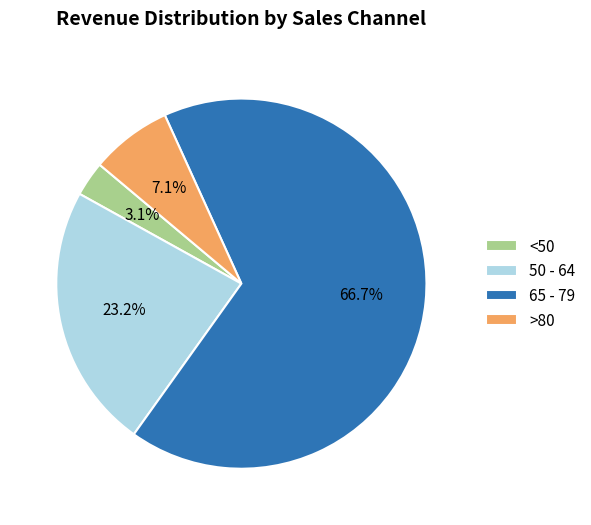

Which slice is the largest?

65 - 79